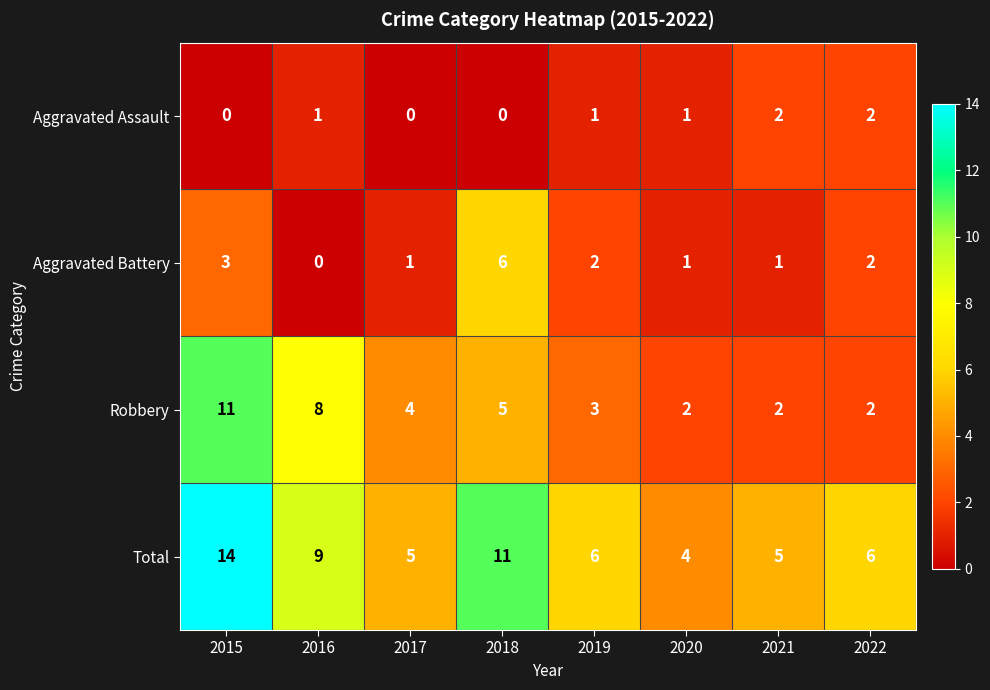

What is the total value across all series at 2020?

8